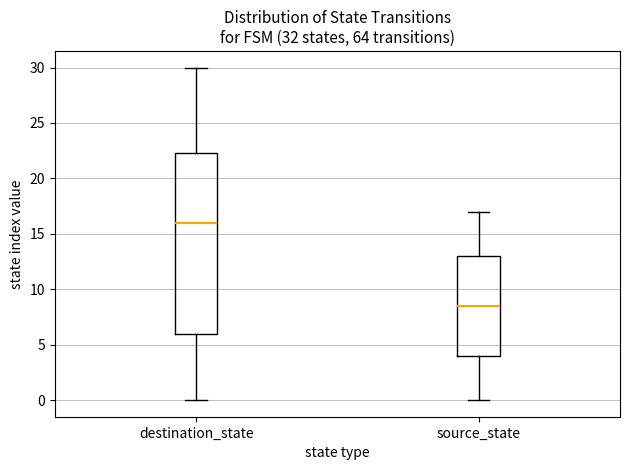

Comparing the boxes themselves (not the whiskers), which one is the tallest?

destination_state